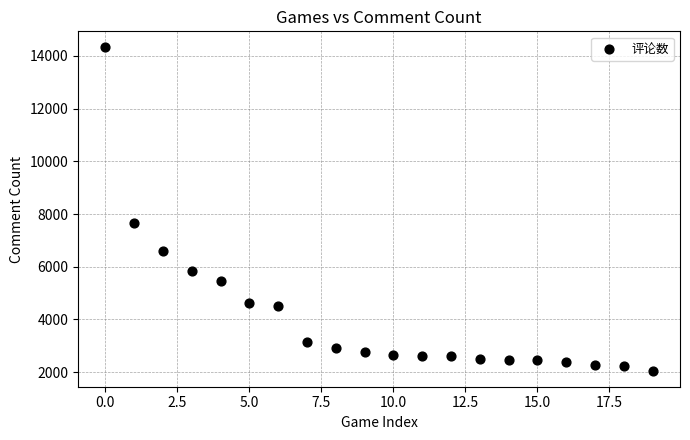

What Y value in the scatter plot is closest to 8189?

7664